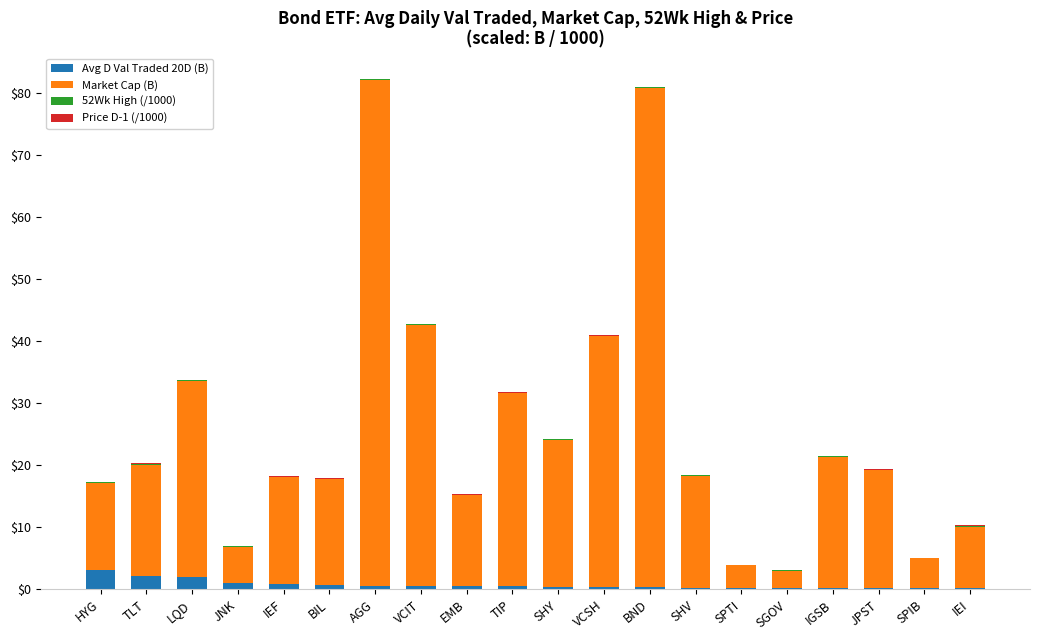

What is the sum of all Avg D Val Traded 20D (B) values?

14.8